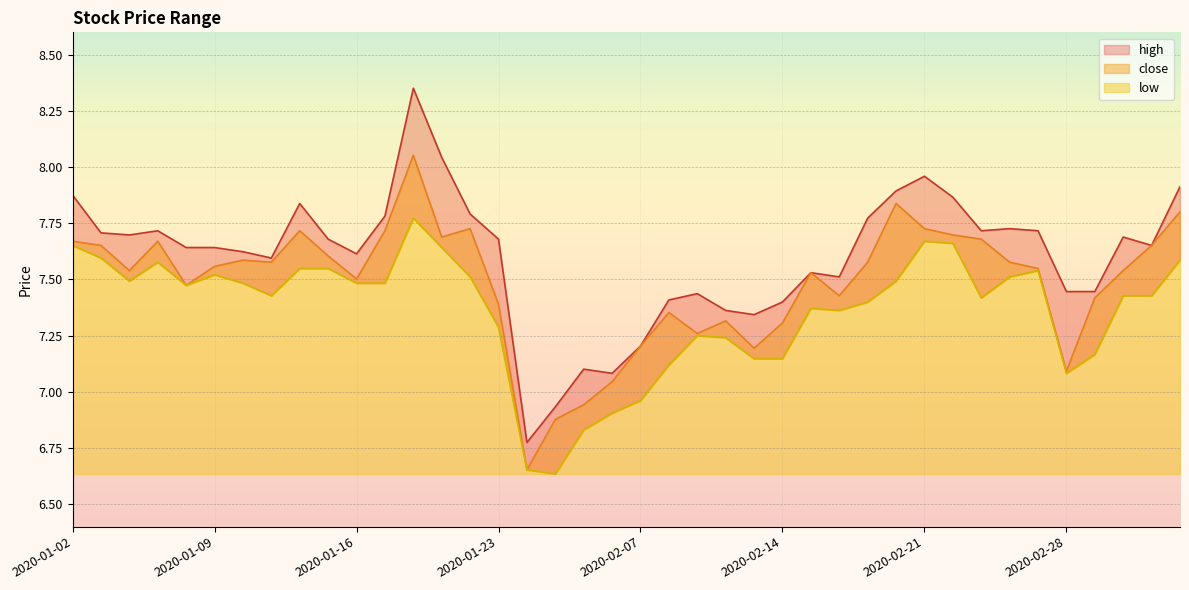

How many data points in low are above 7?

35